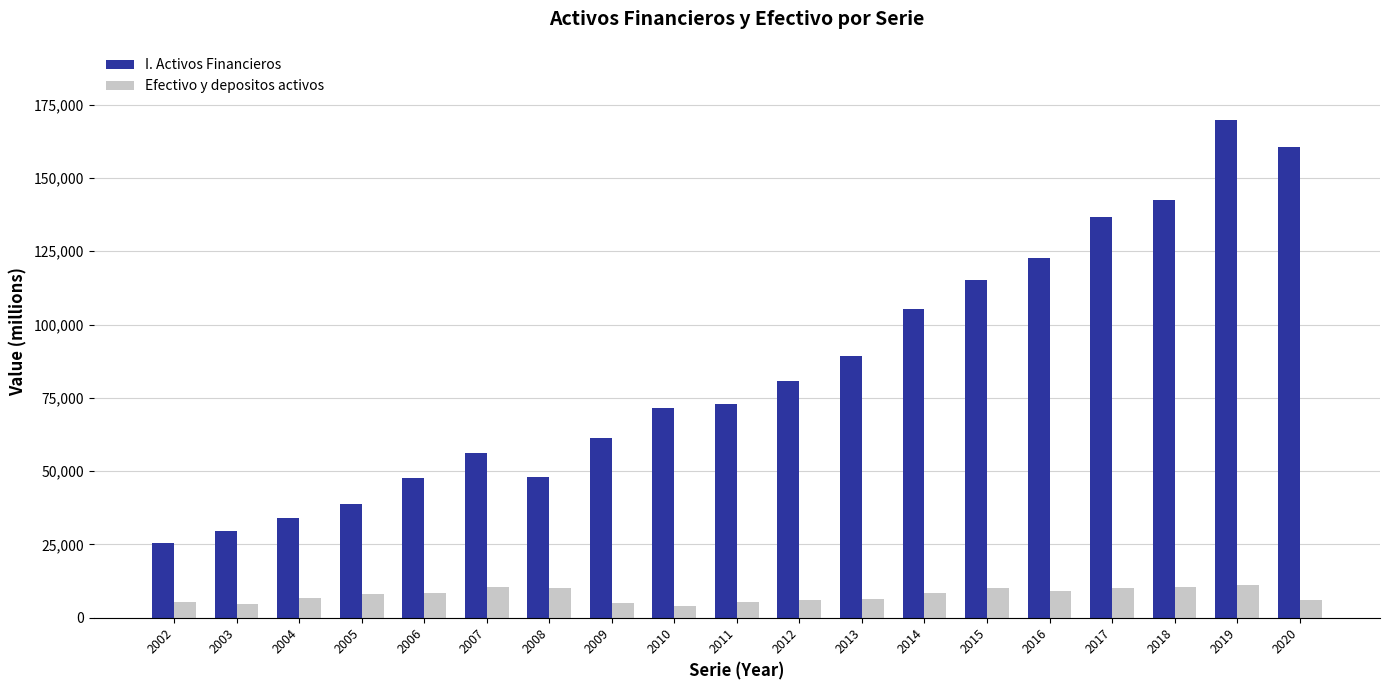

How many bars are there in total?

38